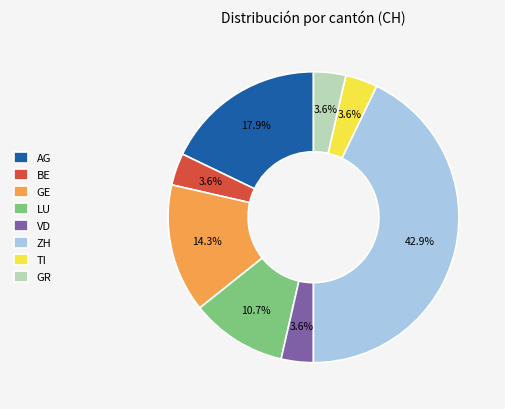

What percentage do LU and GR together represent?

14.3%